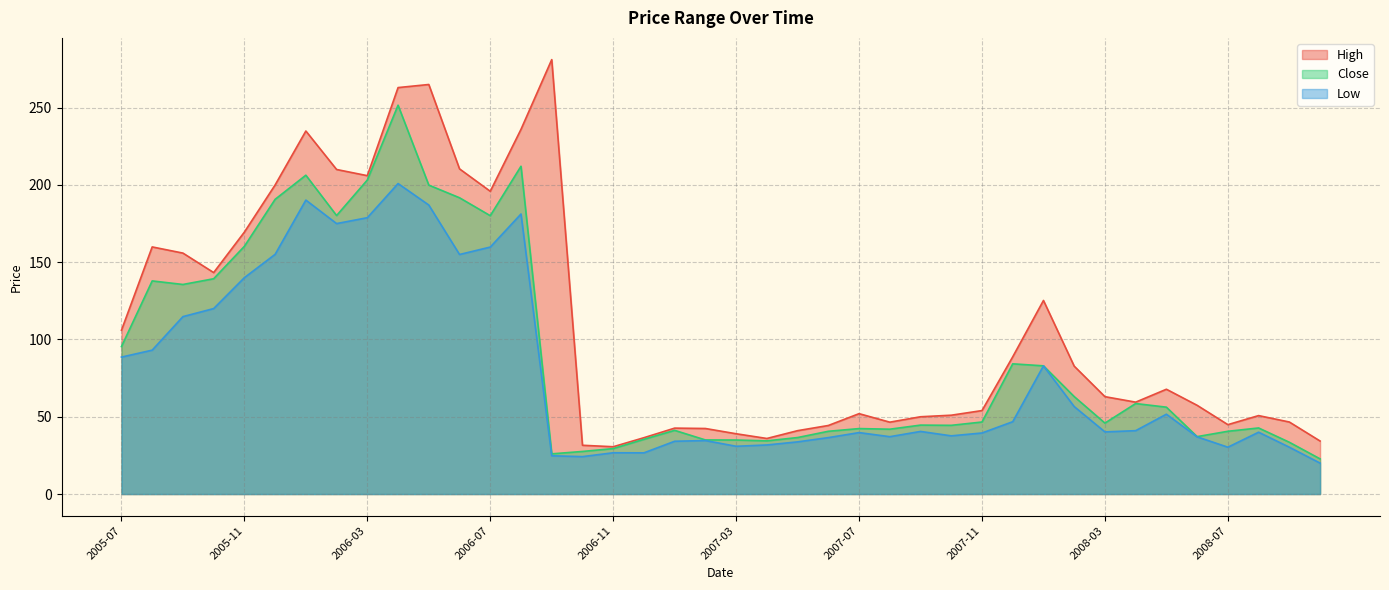

Which series has the largest total across all categories?

High